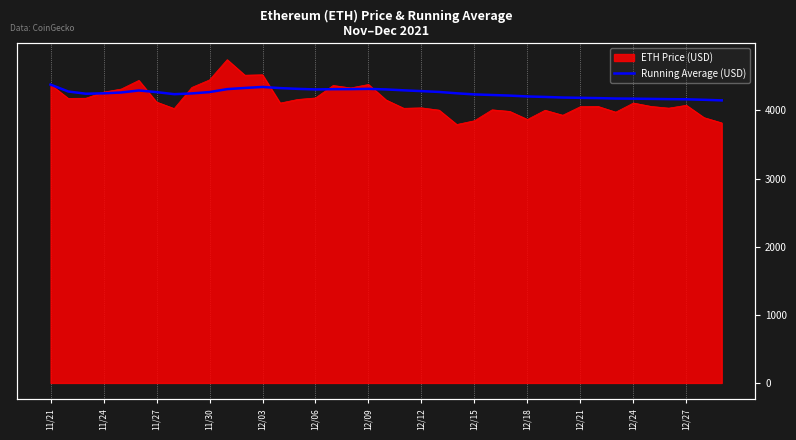

Read the value at 20.

4296.0